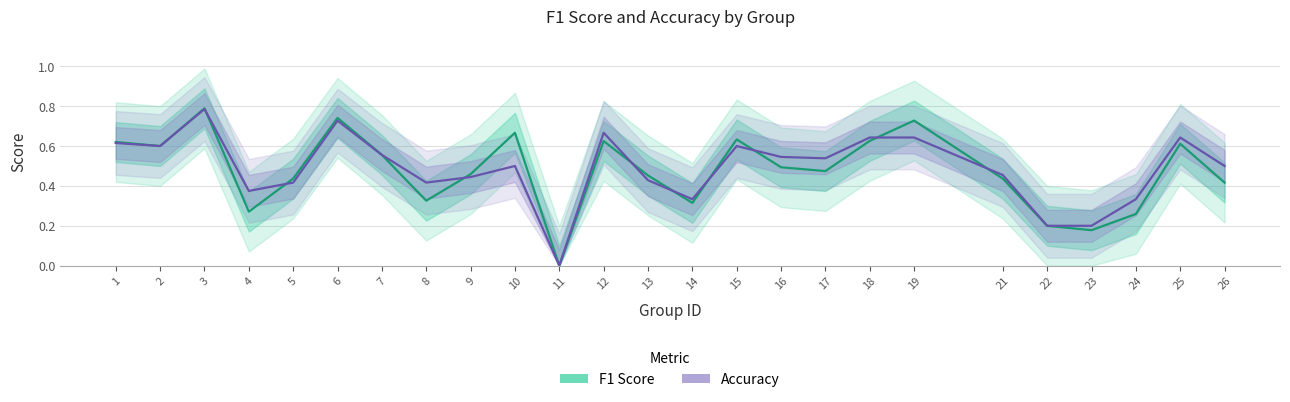

Rank the series at 8 from lowest to highest value.

F1 Score, Accuracy